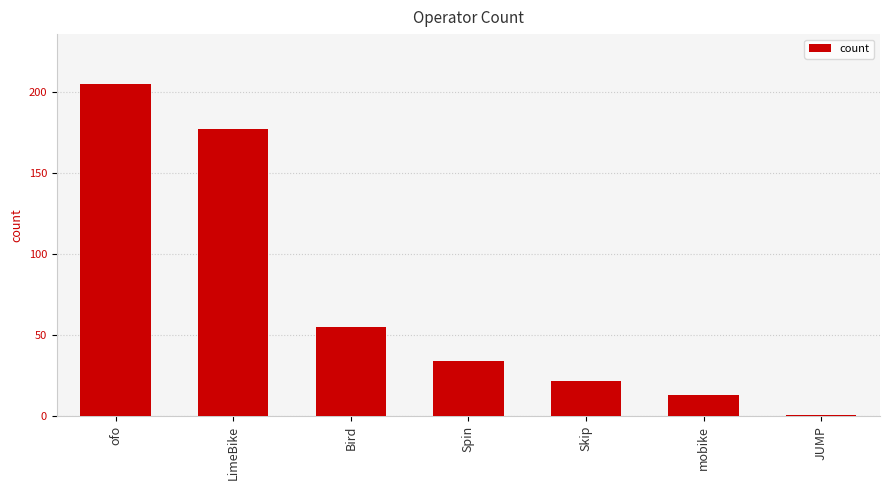

How many categories are shown in the chart?

7